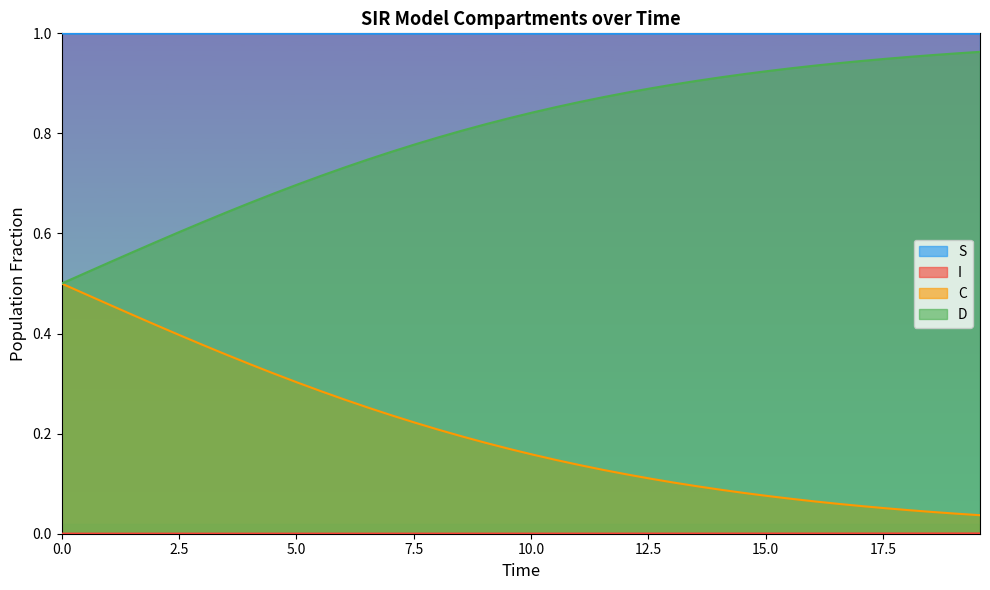

How many categories are shown in the chart?

40